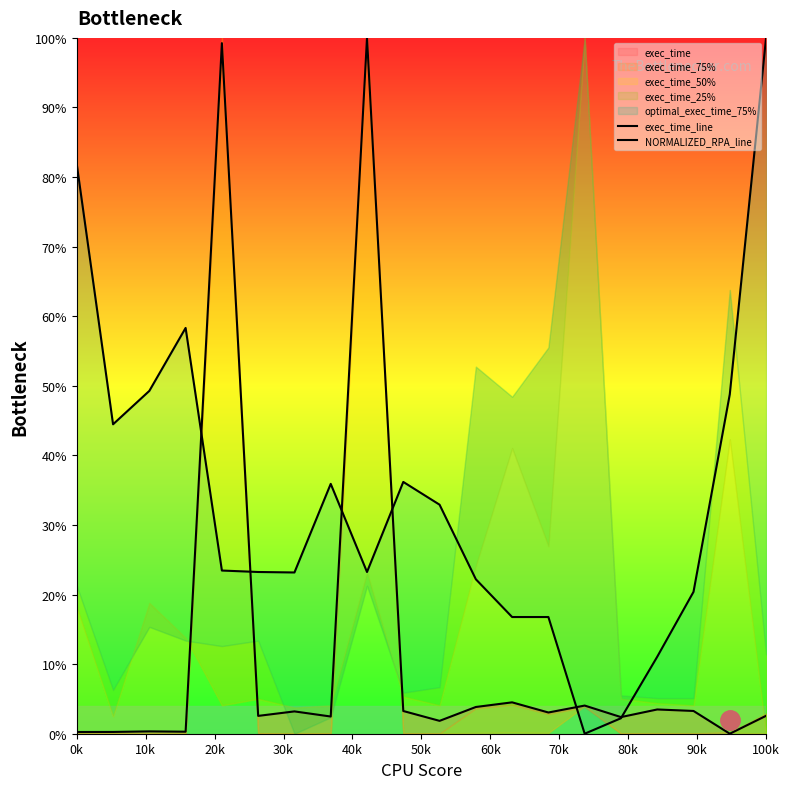

In NORMALIZED_RPA_line, how many points are higher than both neighbors (excluding endpoints)?

3